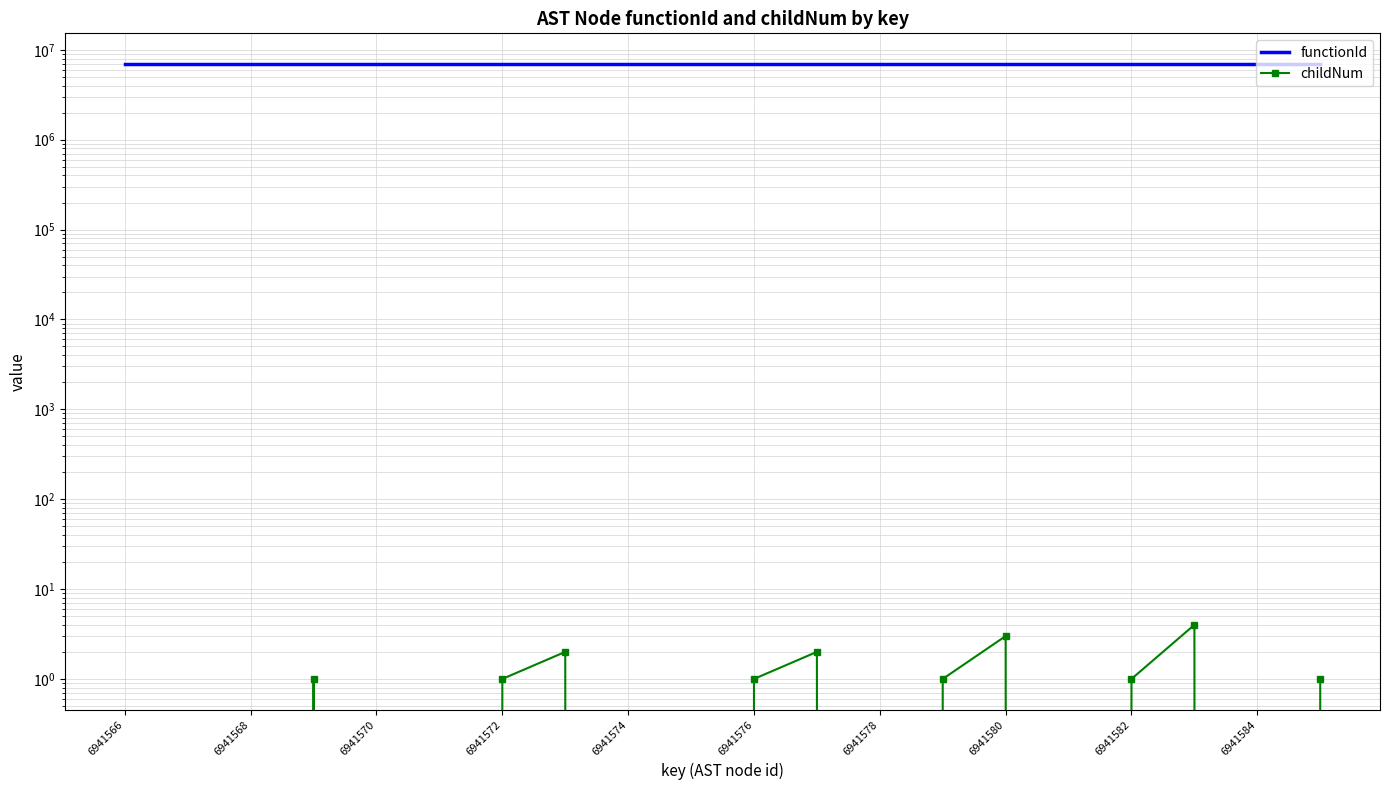

List the series in order of their overall mean, lowest first.

childNum, functionId